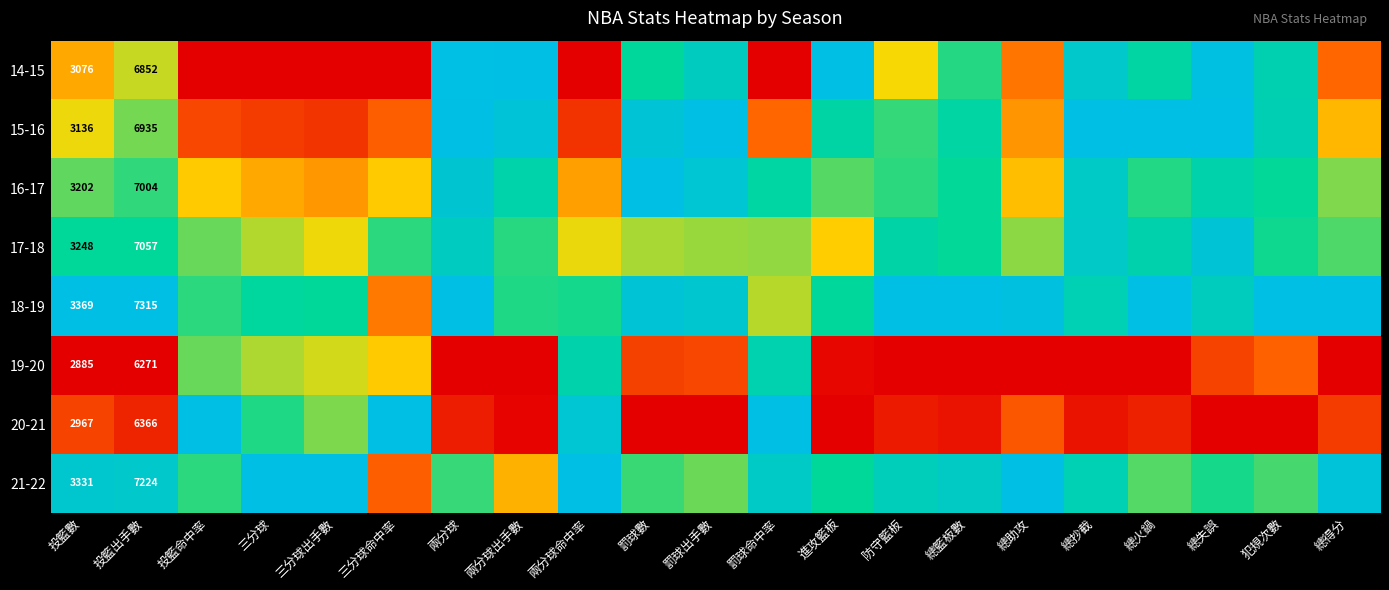

Rank the series by their maximum value, from lowest to highest.

19-20, 17-18, 14-15, 15-16, 16-17, 18-19, 20-21, 21-22